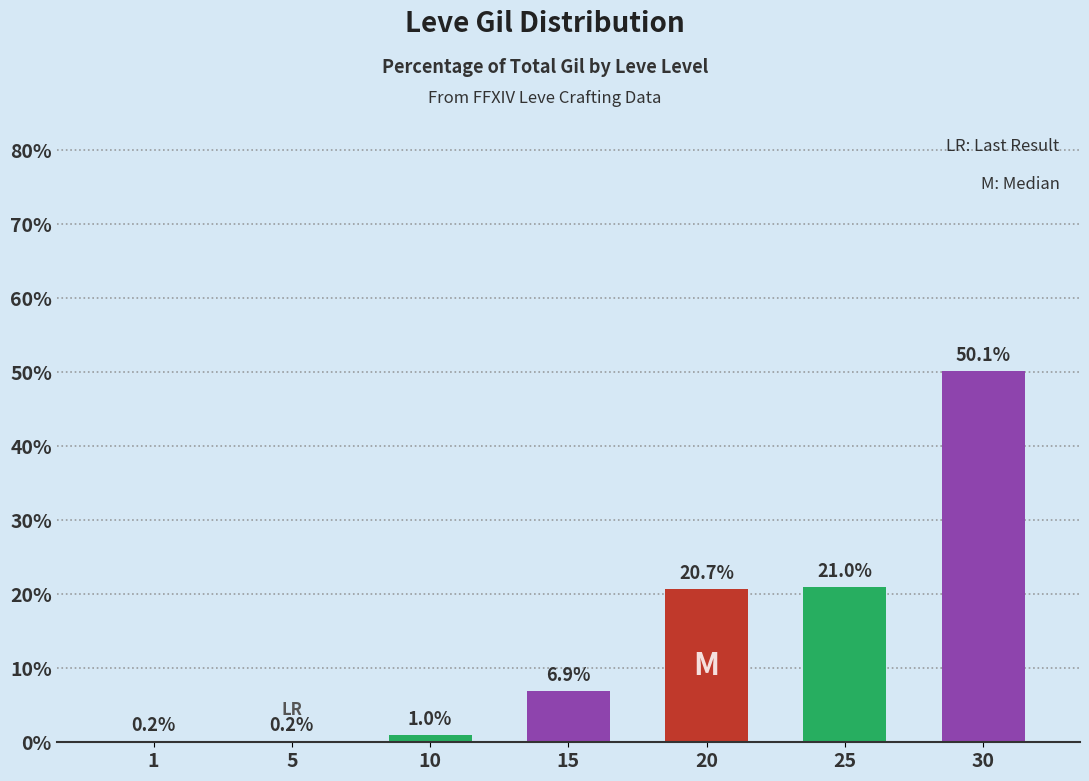

What is the greatest value displayed?

50.1